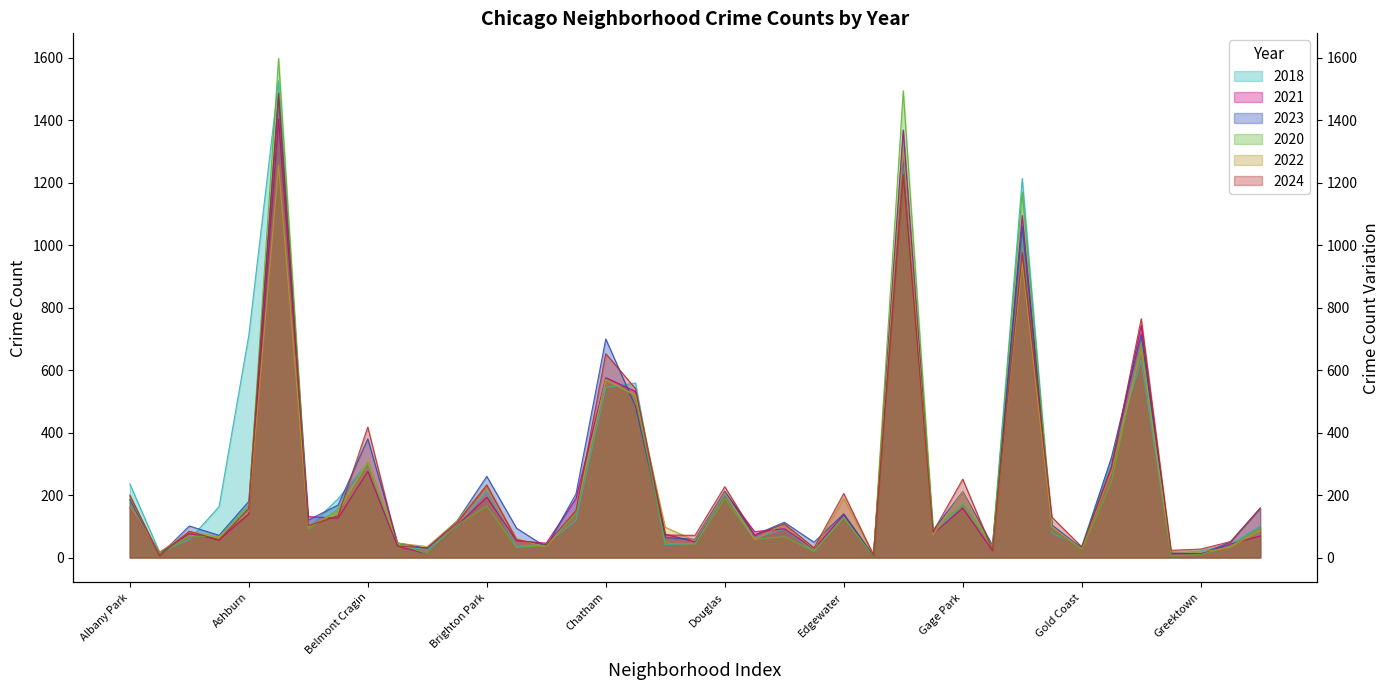

Which series ends up on top after the final intersection of 2021 and 2023?

2021